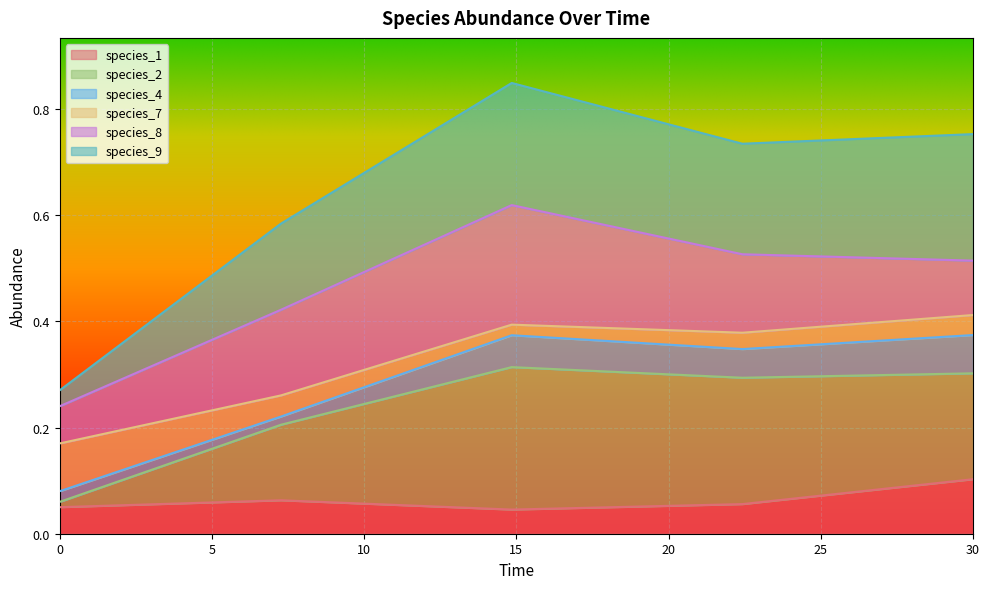

Which series has the largest range (max minus min)?

species_2